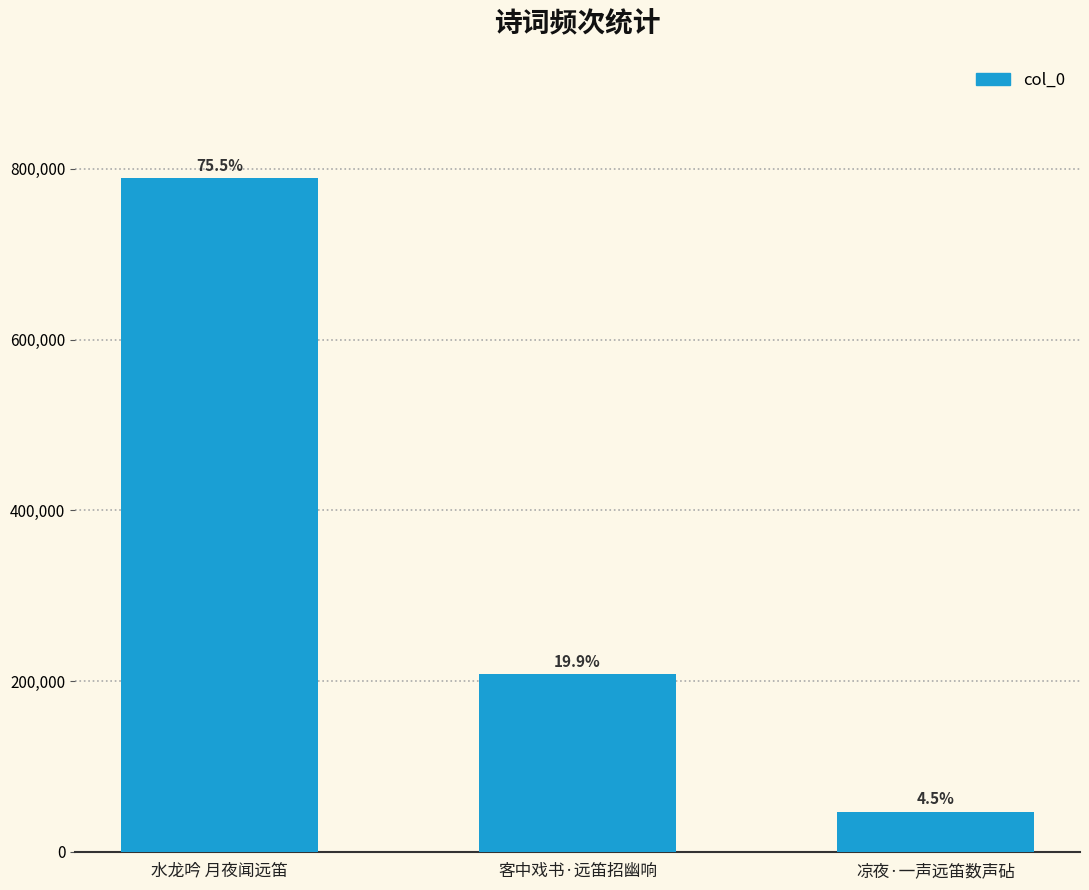

The chart shows a value of 24845 at 凉夜·一声远笛数声砧. True or false?

False